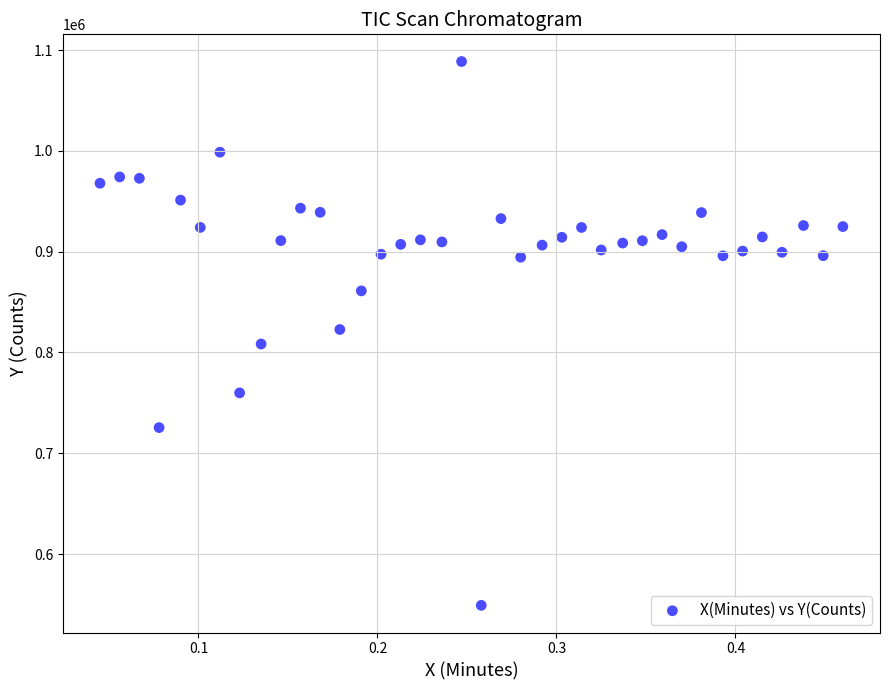

What is the range of X values (max minus min)?

0.4